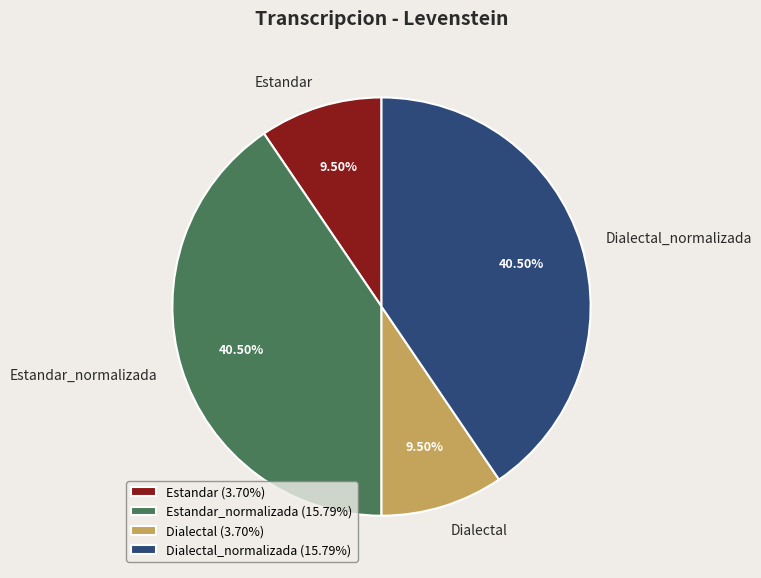

Which has a higher value, Dialectal or Estandar_normalizada?

Estandar_normalizada